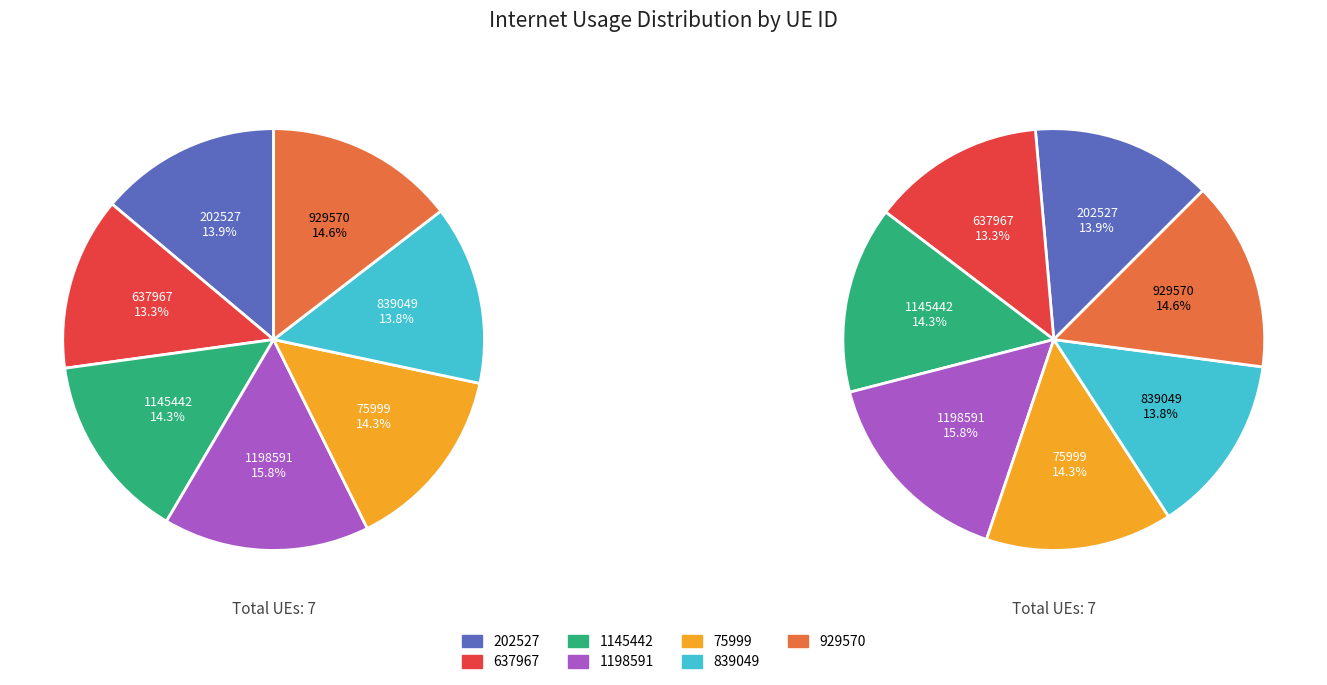

What is the largest slice in the pie chart?

1198591